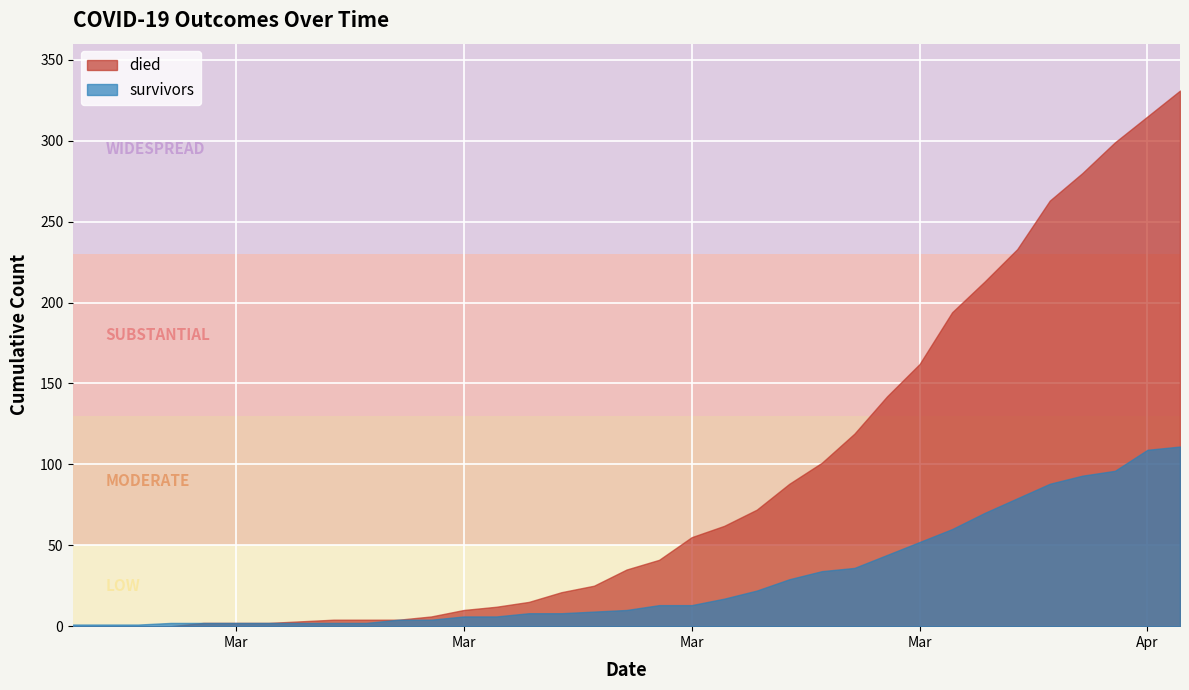

Which category has the highest value in the survivors series?

2020-04-07